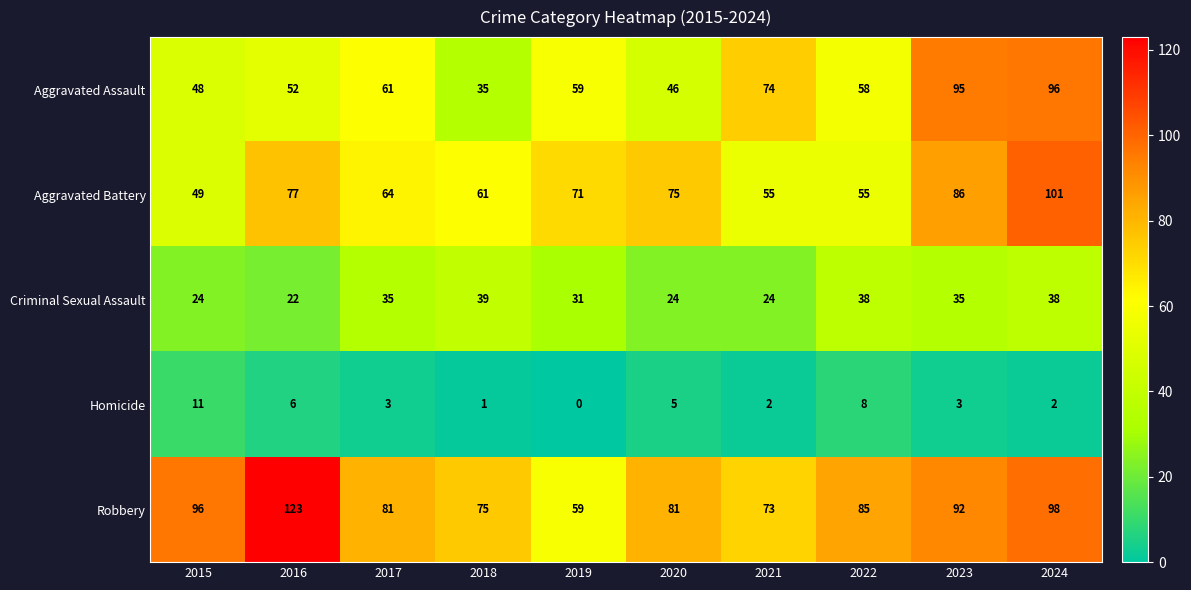

Is it true that Robbery equals 133 at 2024?

False